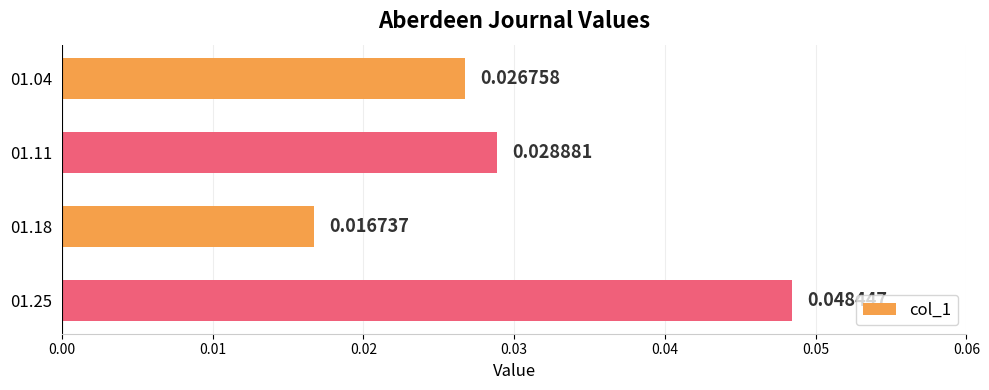

List the labels in order of value, smallest first.

01.18, 01.04, 01.11, 01.25